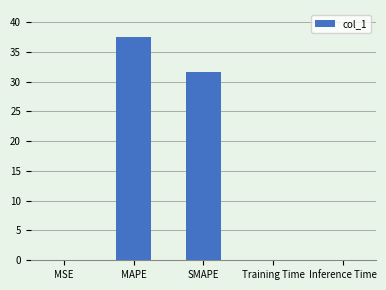

The value at MSE is 0.0. True or false?

True